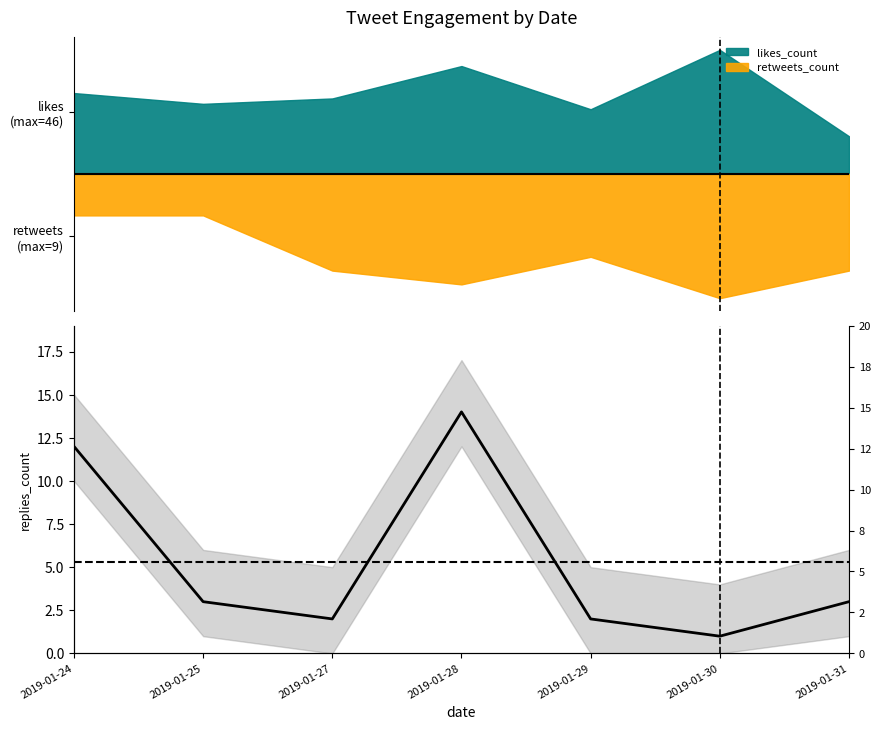

Where is the first local maximum?

2019-01-28